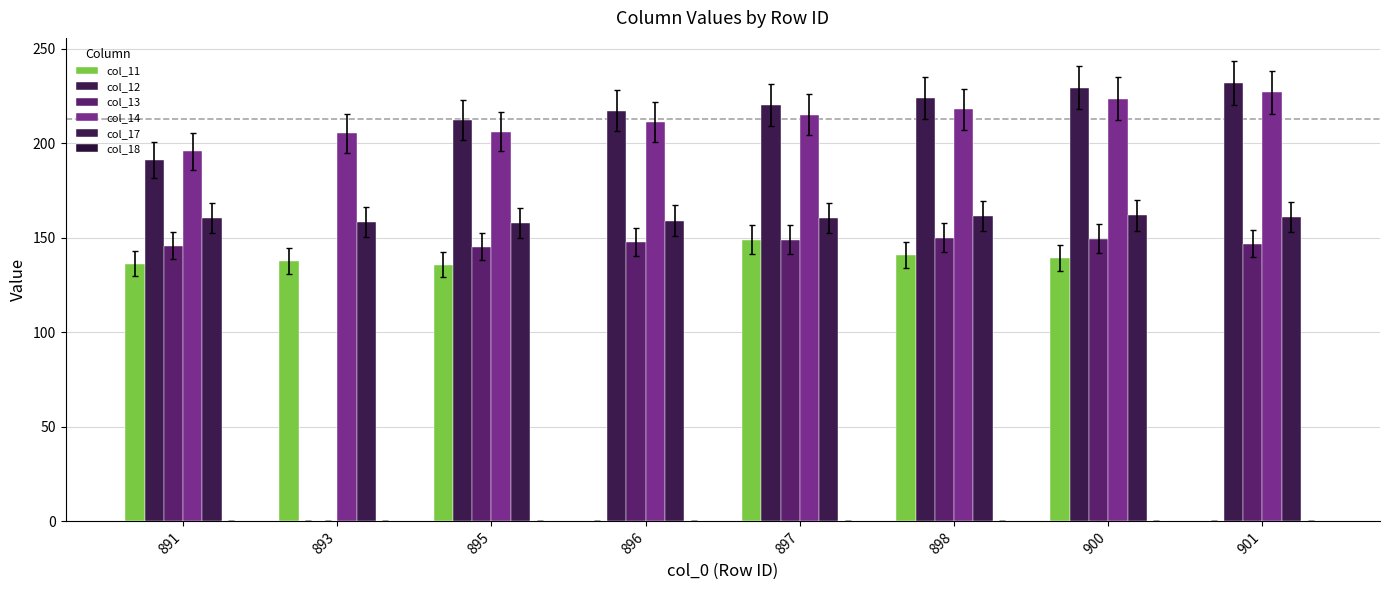

At which label does col_13 first exceed 147?

896